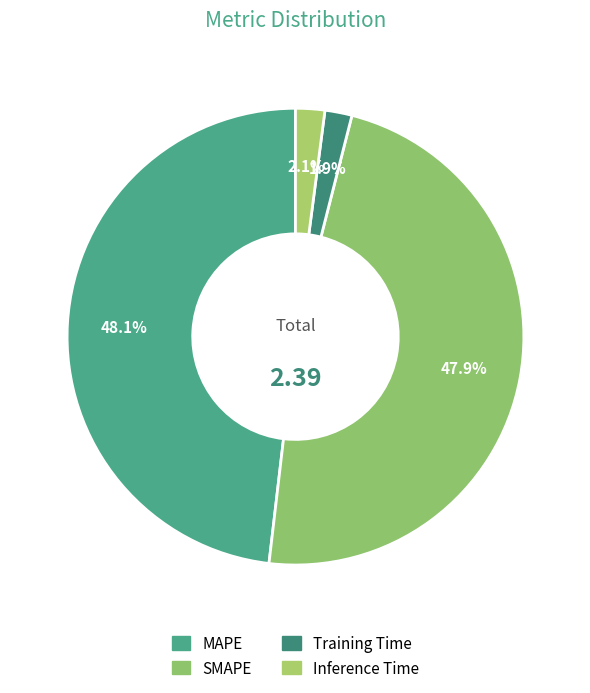

Count the number of slices in the pie.

4